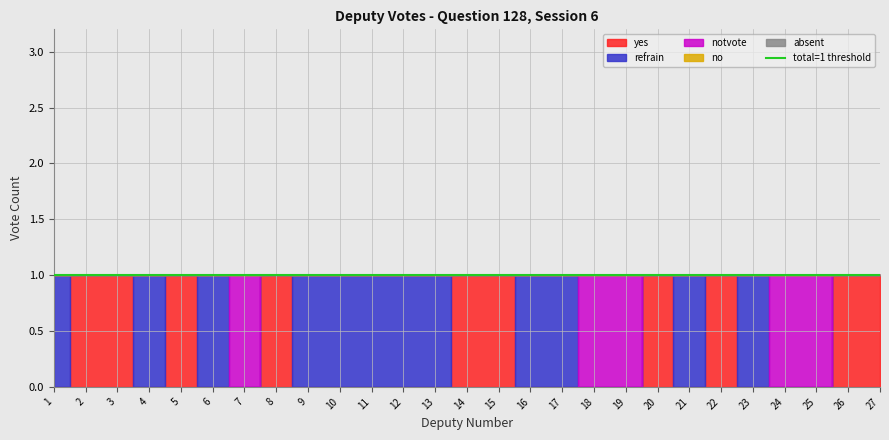

Reading right to left, transcribe all the data shown in this chart.

yes: 1	1	0	0	0	1	0	1	0	0	0	0	1	1	0	0	0	0	0	1	0	0	1	0	1	1	0
refrain: 0	0	0	0	1	0	1	0	0	0	1	1	0	0	1	1	1	1	1	0	0	1	0	1	0	0	1
notvote: 0	0	1	1	0	0	0	0	1	1	0	0	0	0	0	0	0	0	0	0	1	0	0	0	0	0	0
no: 0	0	0	0	0	0	0	0	0	0	0	0	0	0	0	0	0	0	0	0	0	0	0	0	0	0	0
absent: 0	0	0	0	0	0	0	0	0	0	0	0	0	0	0	0	0	0	0	0	0	0	0	0	0	0	0